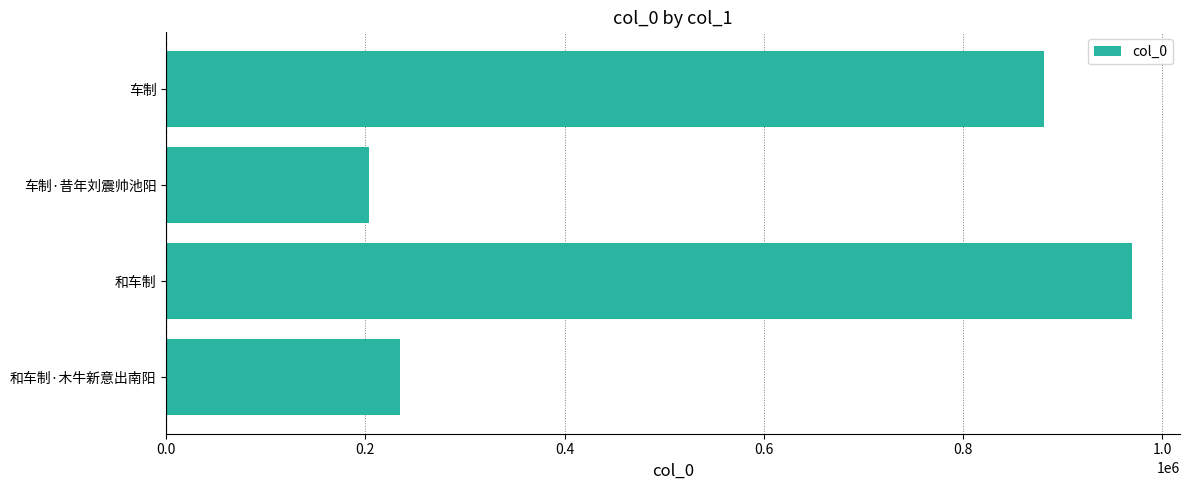

At which label is the value closest to 586476?

车制